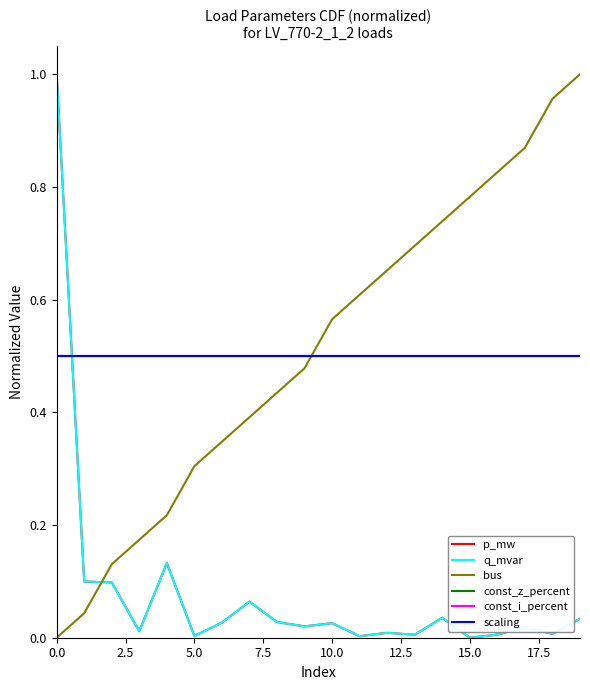

Is this an area chart (filled region under the line)?

No